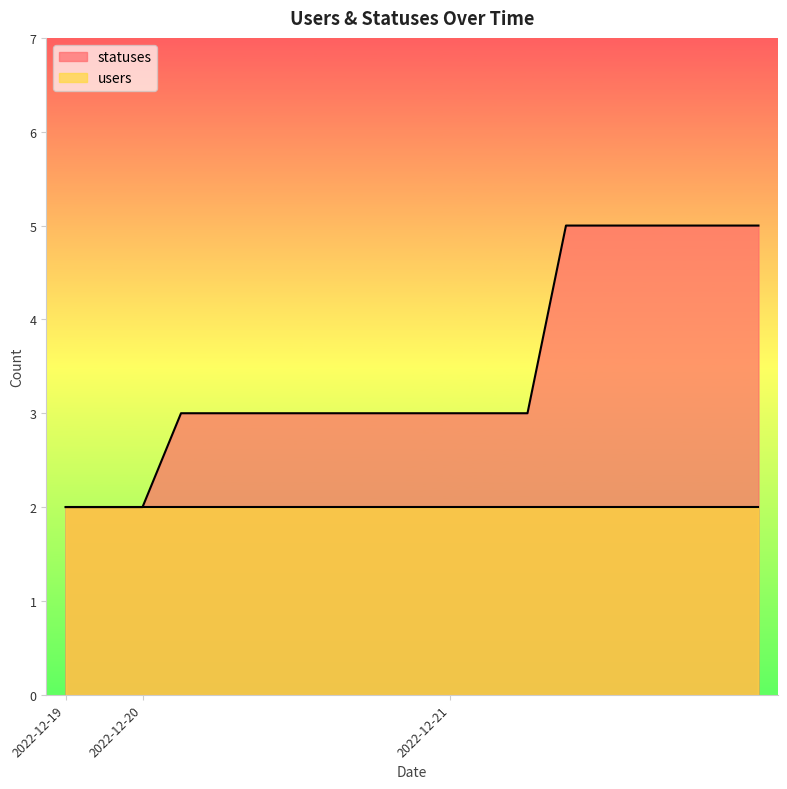

Rank the categories by value from highest to lowest.

2022-12-21, 2022-12-21, 2022-12-21, 2022-12-21, 2022-12-21, 2022-12-21, 2022-12-20, 2022-12-20, 2022-12-20, 2022-12-20, 2022-12-20, 2022-12-20, 2022-12-20, 2022-12-21, 2022-12-21, 2022-12-21, 2022-12-19, 2022-12-19, 2022-12-20